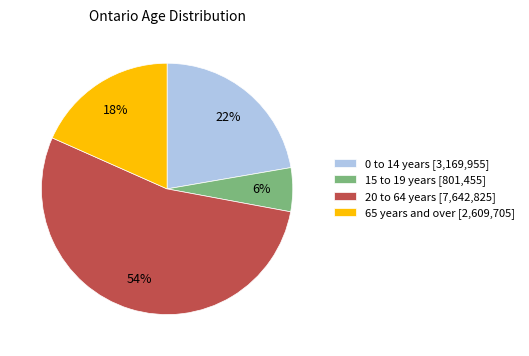

How many segments does this pie chart have?

4